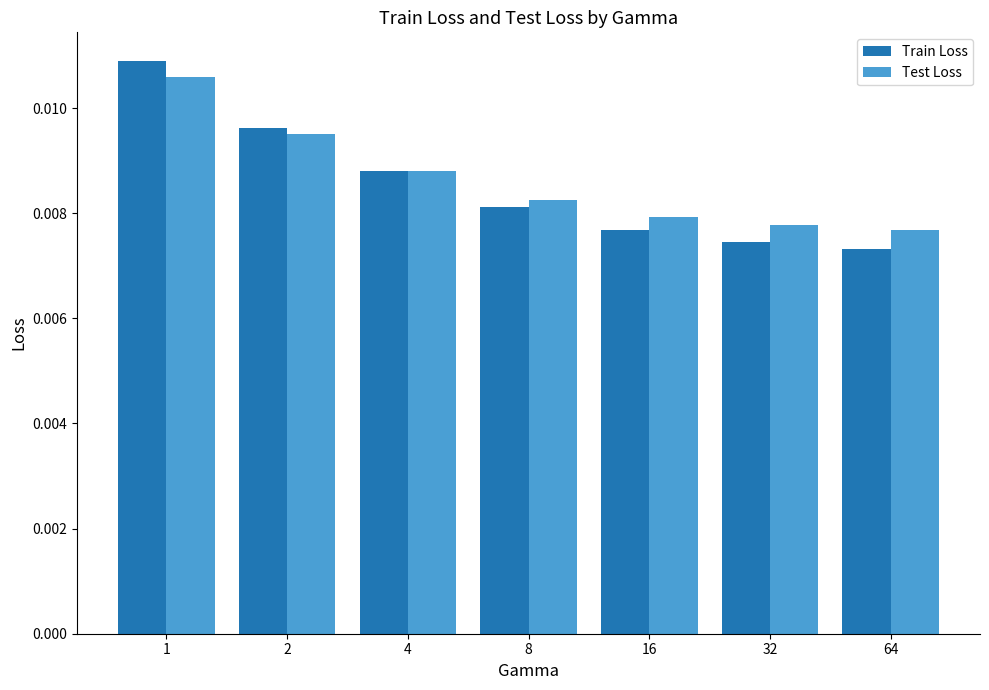

Where is Train Loss nearest to the value 0?

64